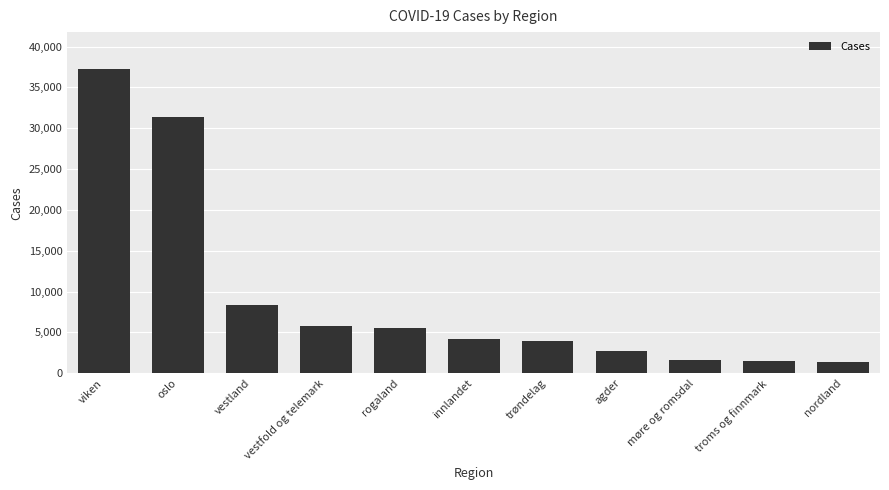

What is the minimum value shown in the chart?

1441